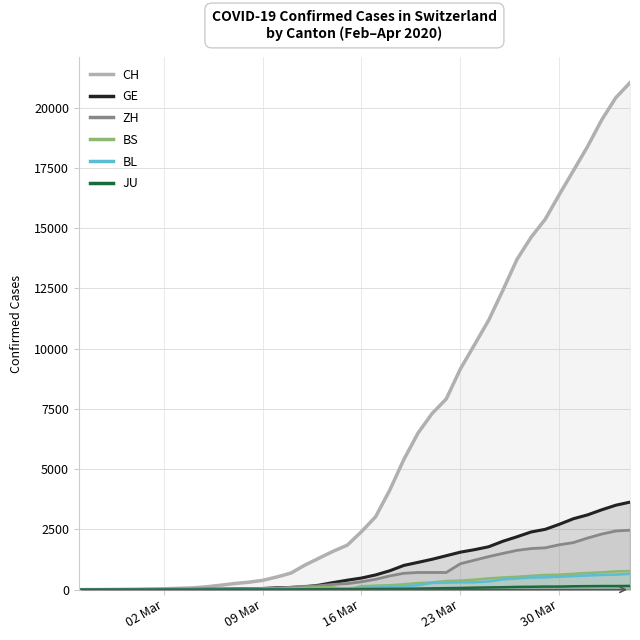

What is the maximum value shown in the chart?

21036